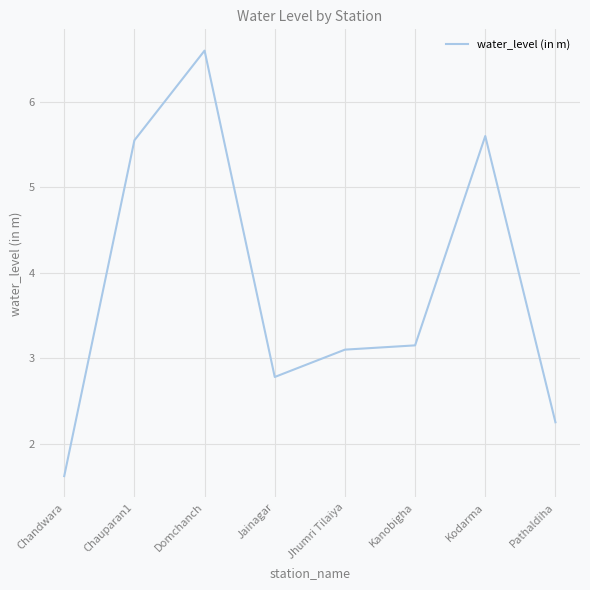

The value at Chandwara is 1.6. True or false?

True